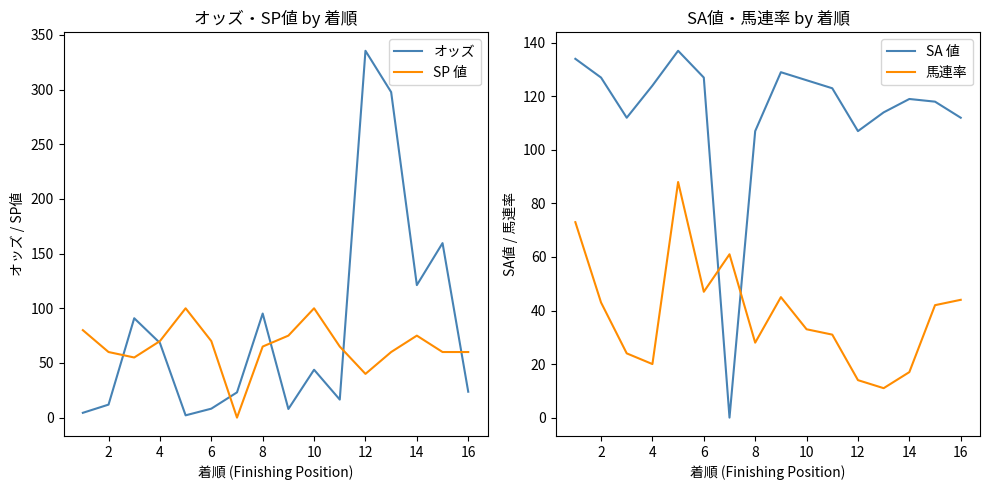

How many data points in 馬連率 are above 42?

7